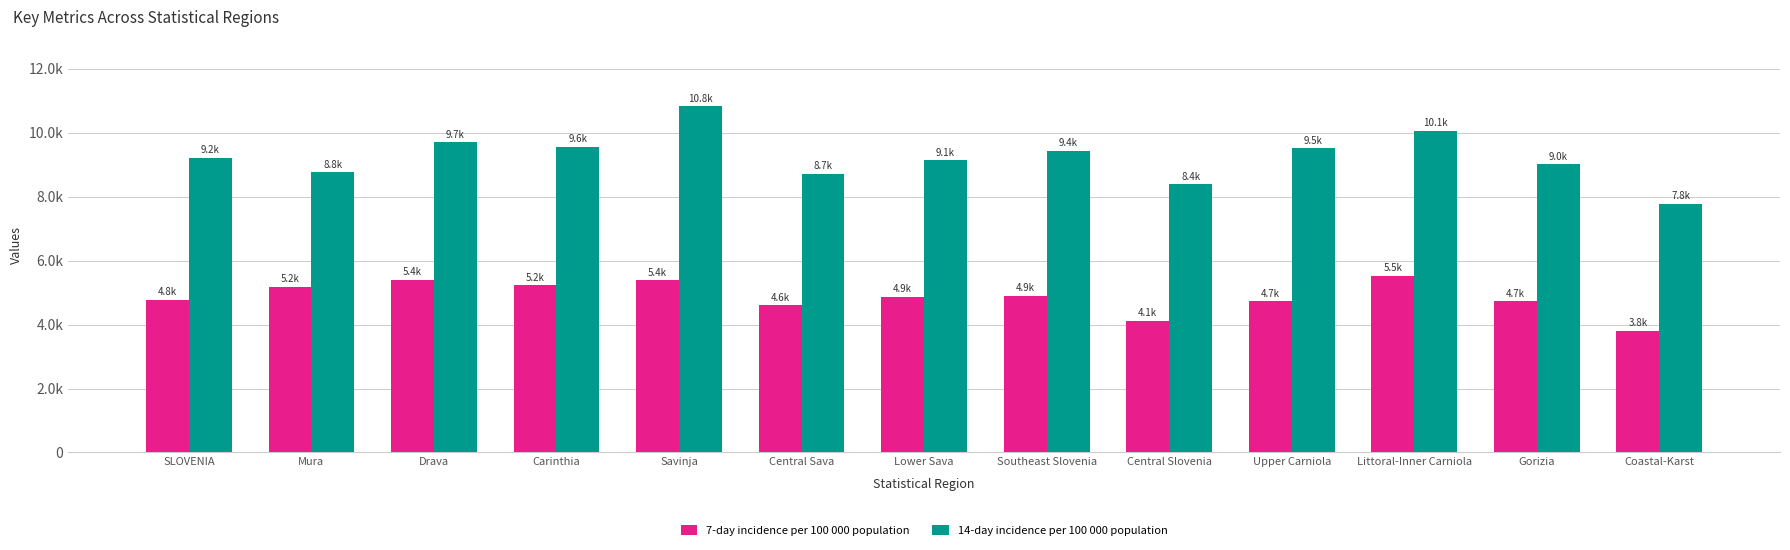

Does the chart contain any negative values?

No